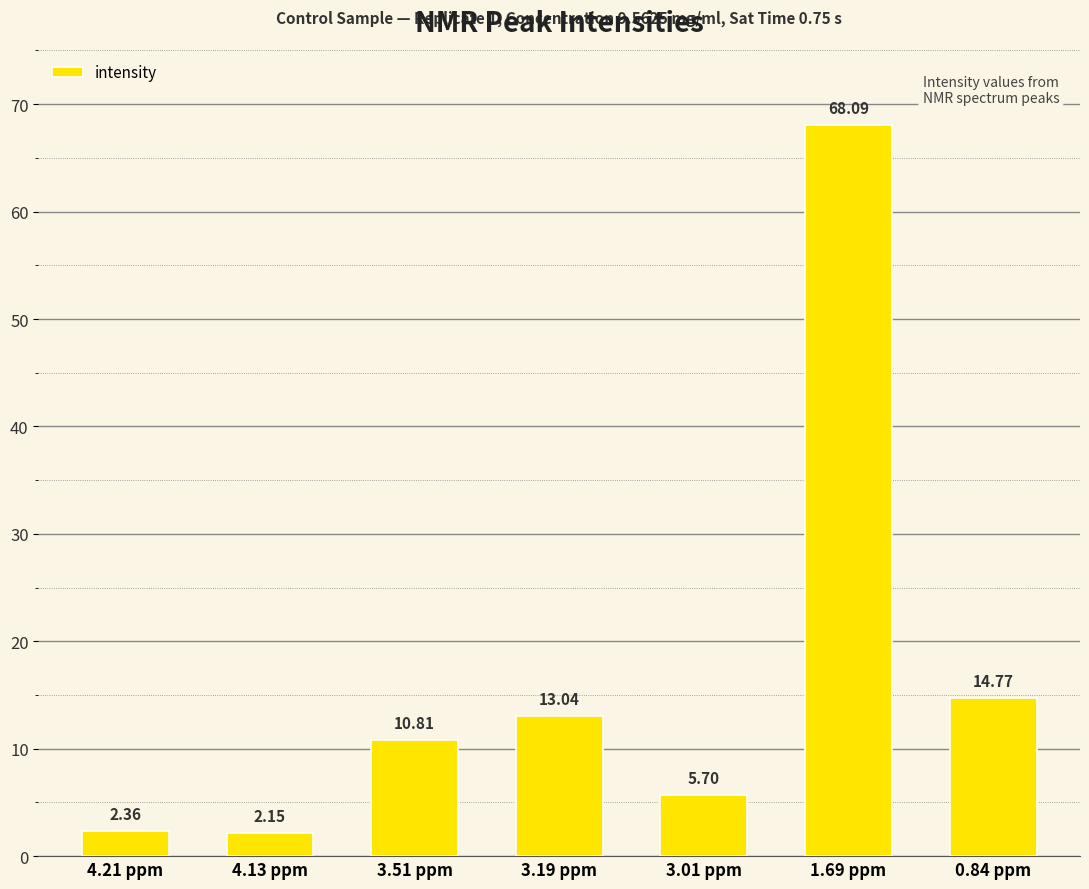

What is the difference between the second highest and second lowest values?

12.4